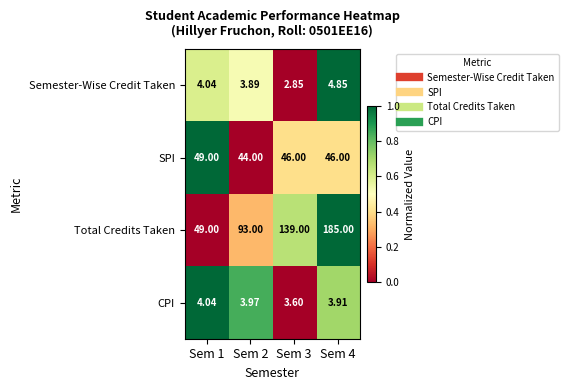

Count the number of categories in the chart.

4